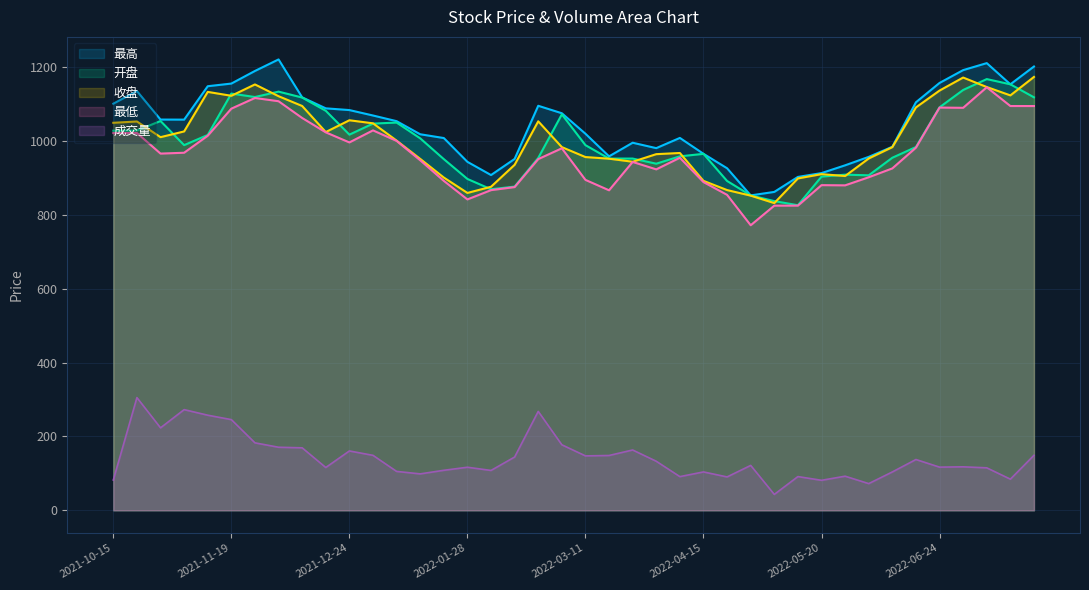

What are all the series names shown in the legend?

最高, 开盘, 收盘, 最低, 成交量